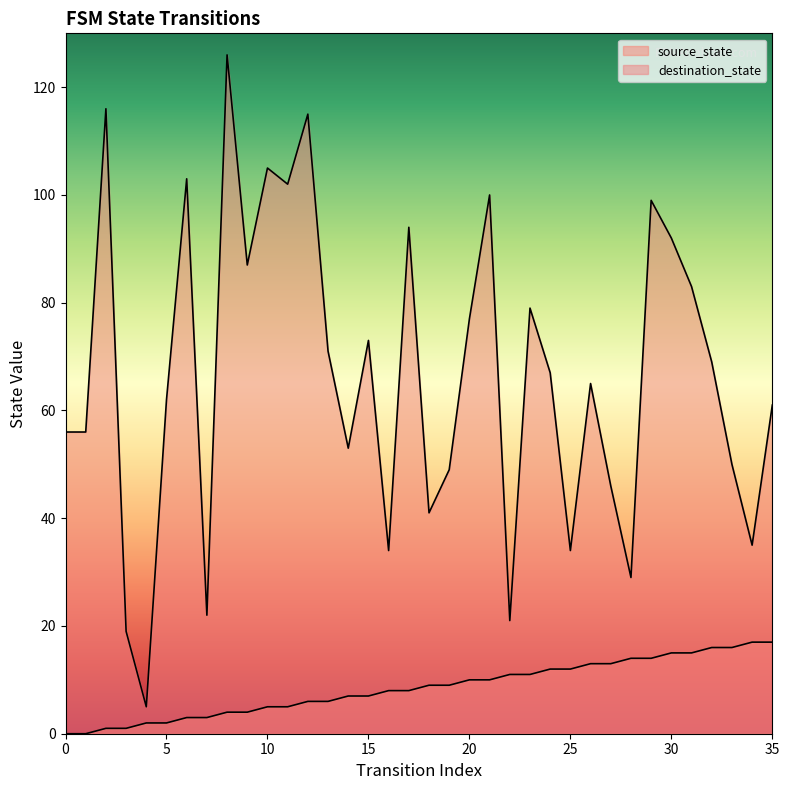

What is the value of the source_state point at the 28th from the left?

13